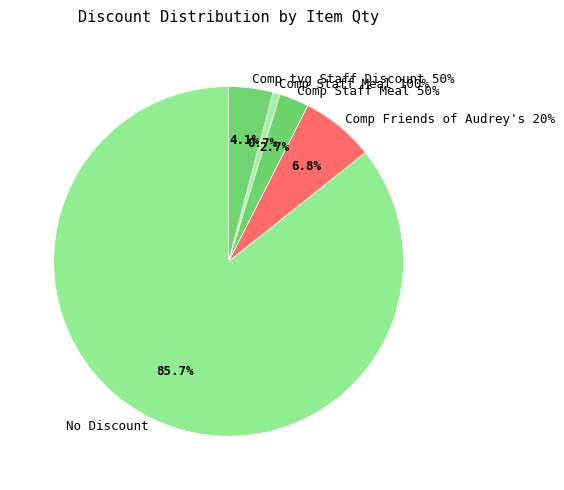

Does Comp Friends of Audrey's 20% account for over 50% of the chart?

No